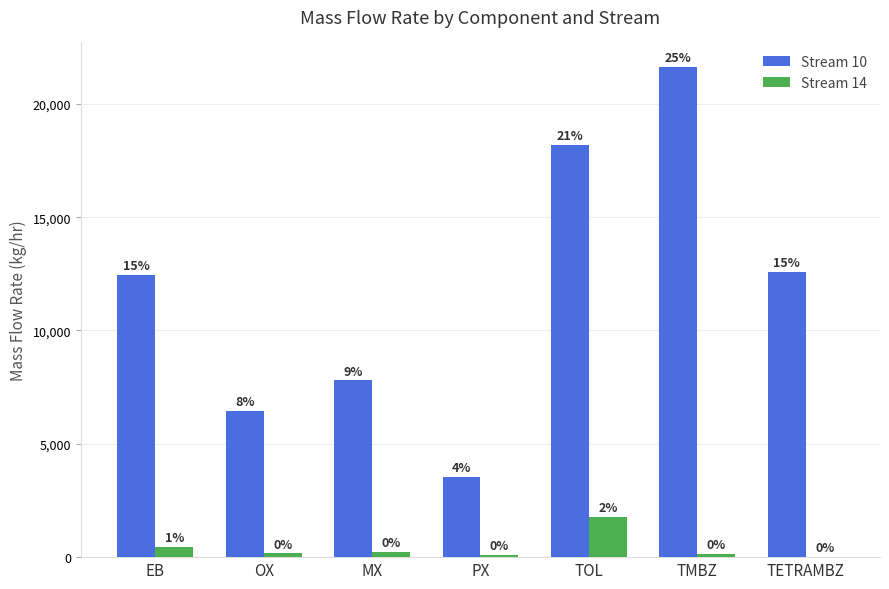

What are all the series names shown in the legend?

Stream 10, Stream 14